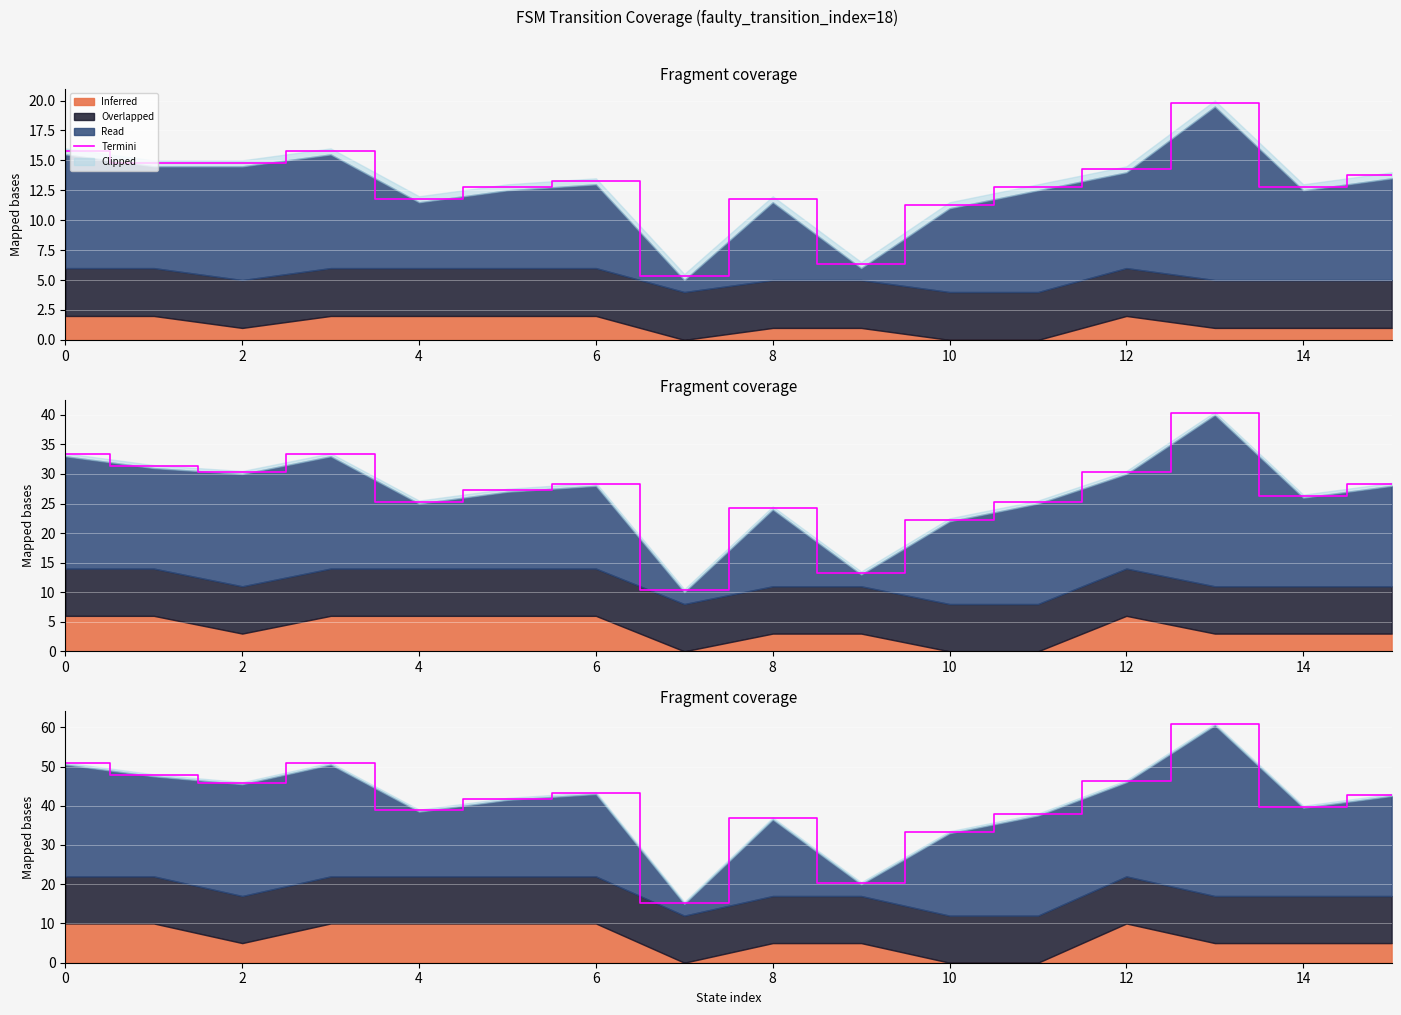

Between 12 and 2, which is larger?

12